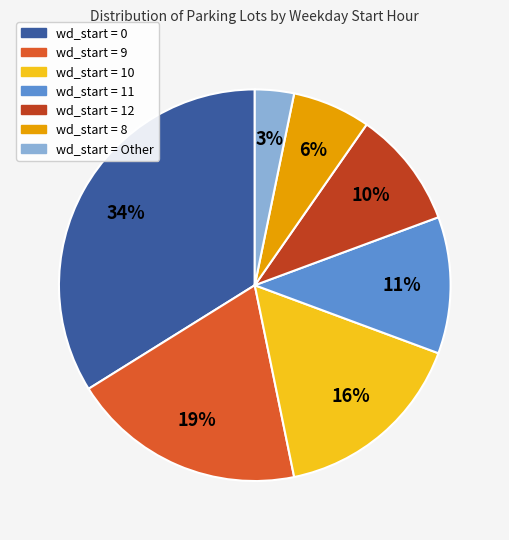

What is the smallest slice in the pie chart?

wd_start = Other